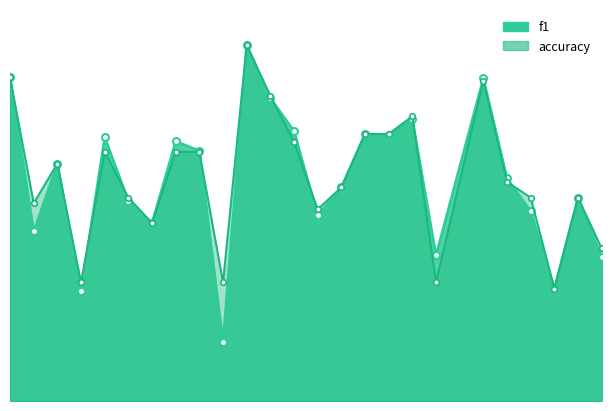

What is the difference between the maximum and minimum values in the accuracy series?

0.7